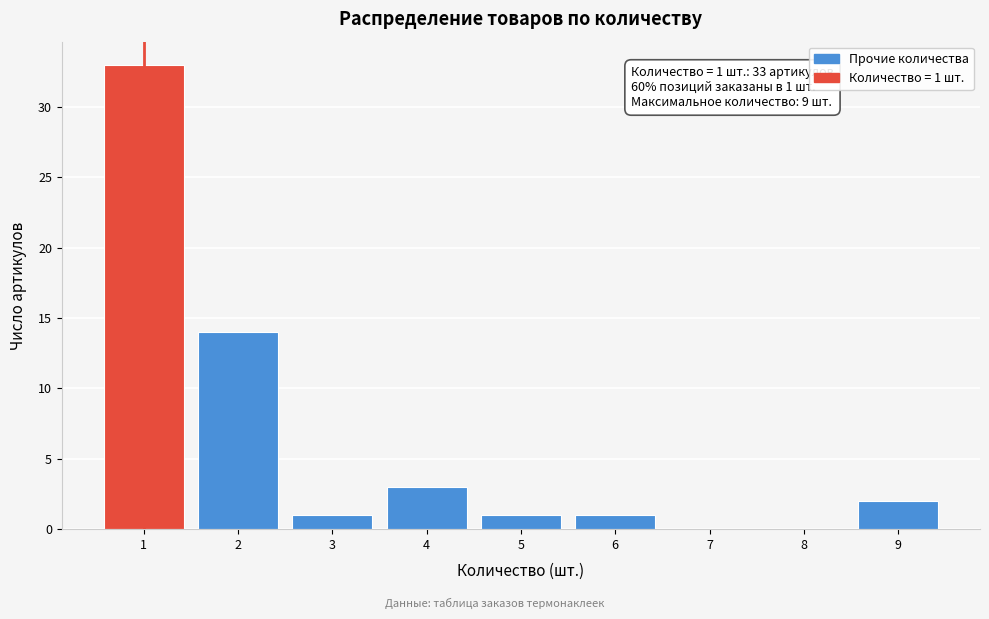

Over which range of the x-axis is the bar tallest?

0.5 to 1.5